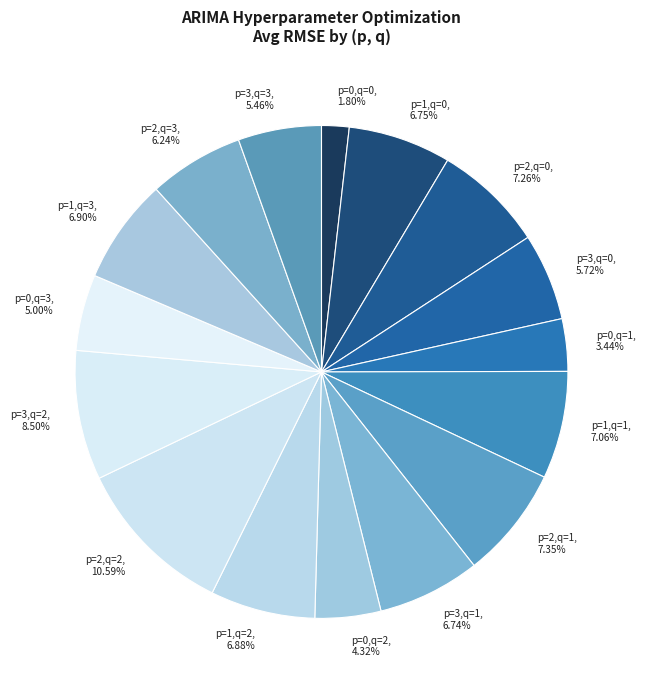

Is it true that p=1,q=0 is 1% of the pie?

False